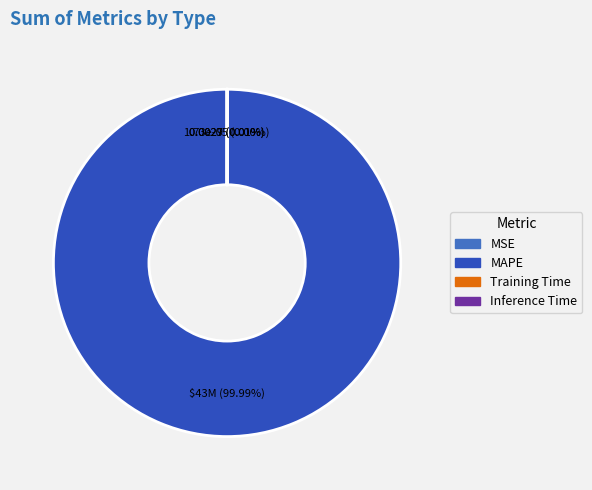

To the nearest percent, what is the difference between the largest and smallest slice percentages?

100%